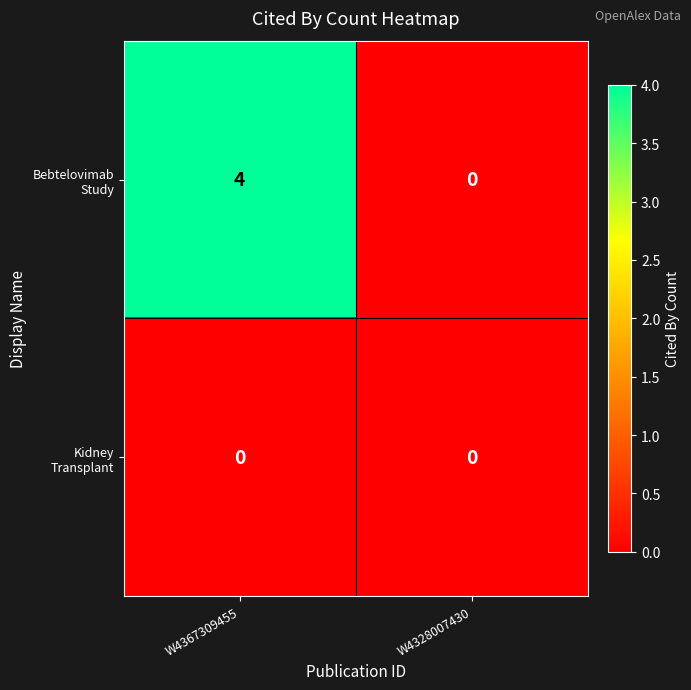

Which label corresponds to the largest value in the chart?

W4367309455